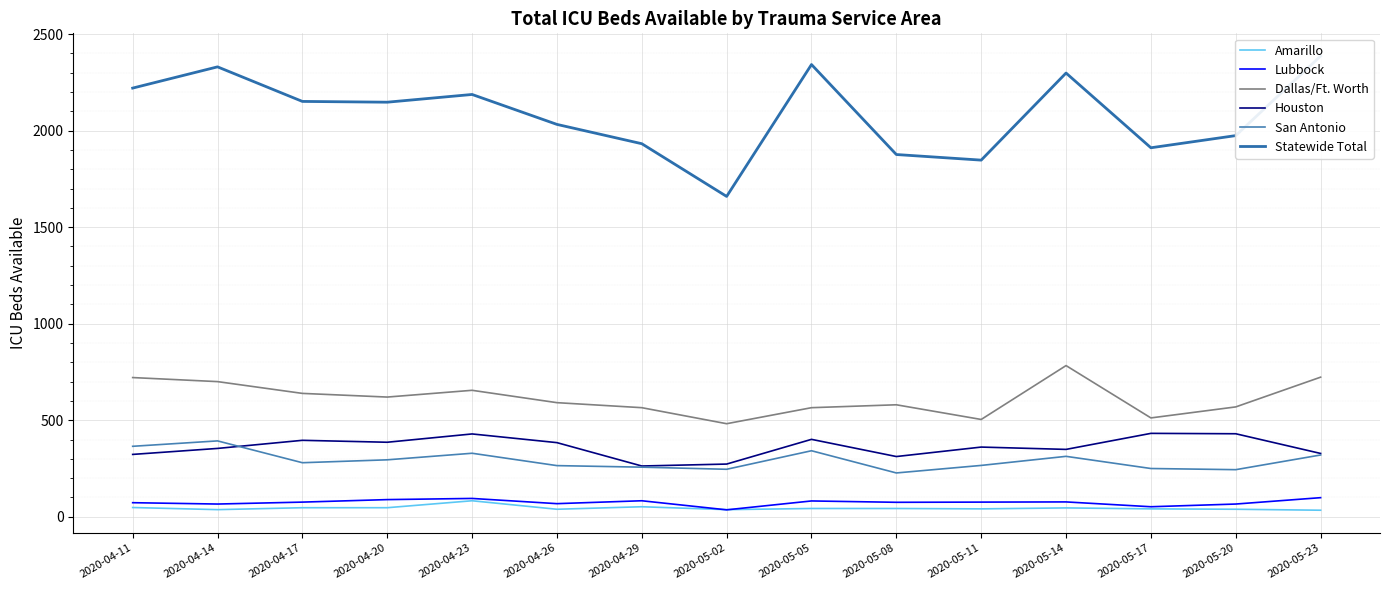

Count the number of data series in this chart.

6